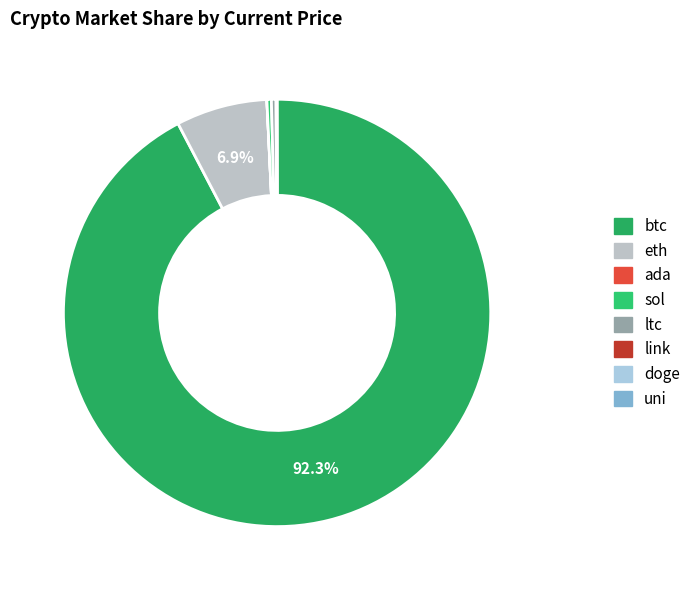

Combined, what portion of the pie is sol and doge?

0.3%